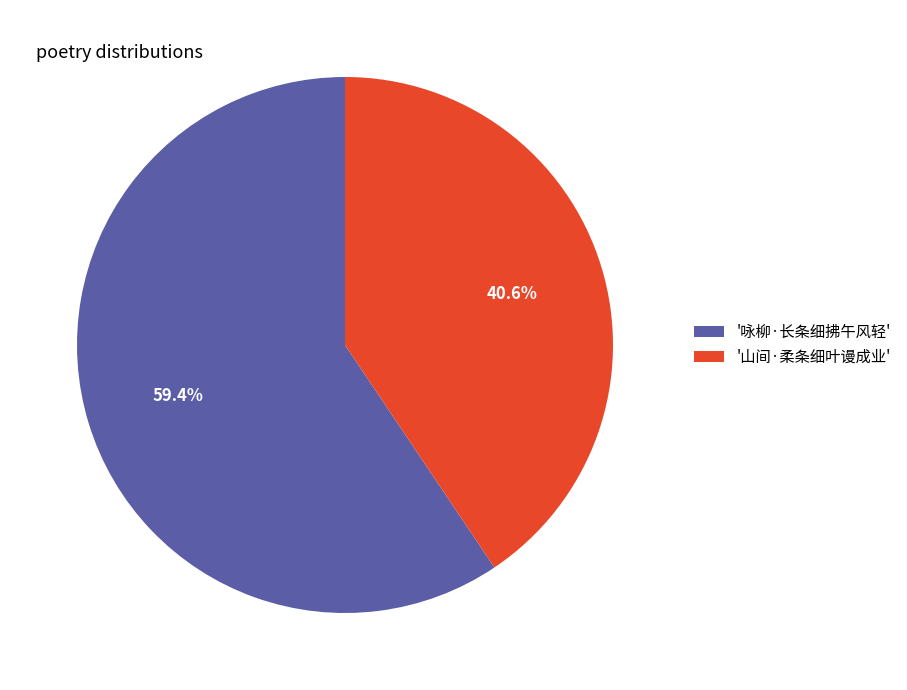

What is the total percentage of '山间·柔条细叶谩成业' and '咏柳·长条细拂午风轻'?

100.0%